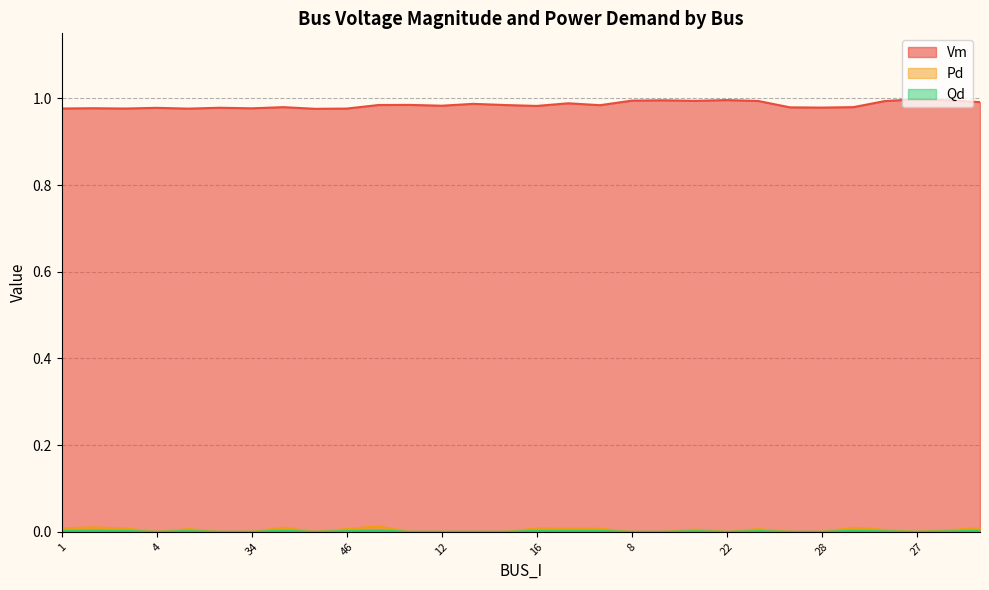

How many interior local valleys does the Pd series have?

5